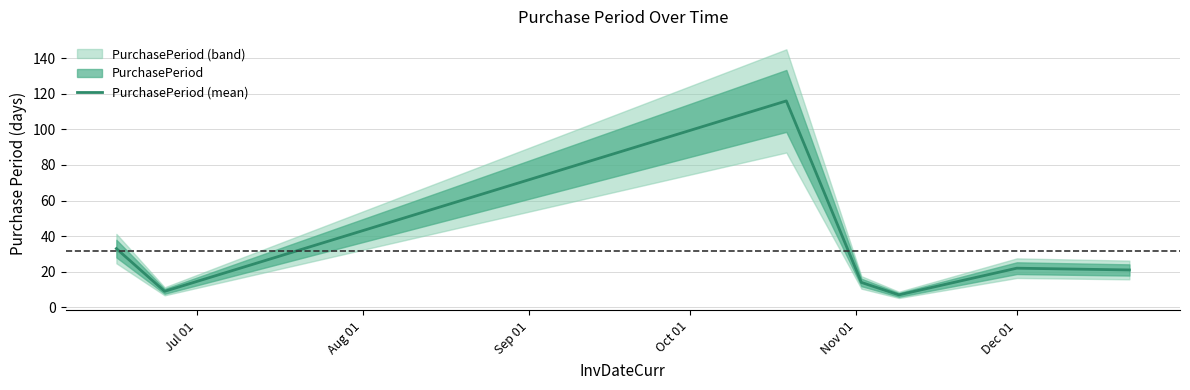

How many points are higher than both their immediate neighbors (excluding endpoints)?

2